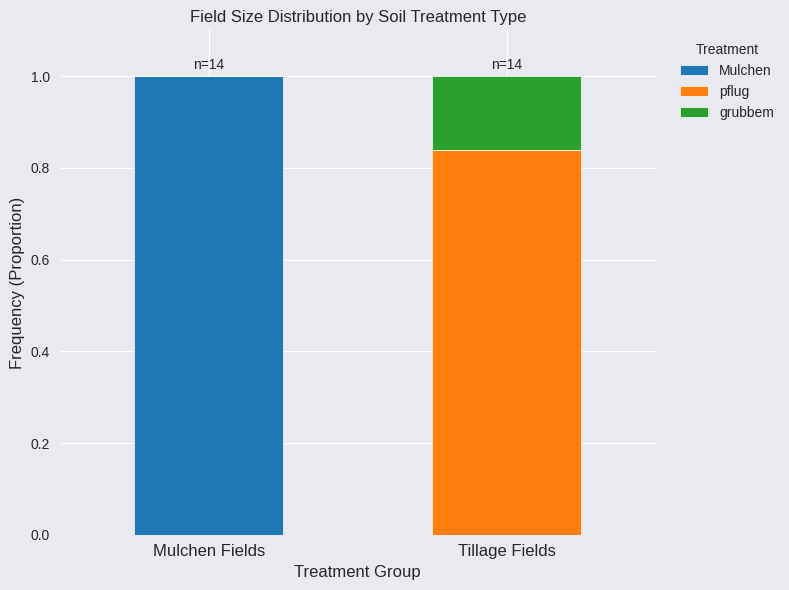

Which series changed the most between Mulchen Fields and Tillage Fields?

Mulchen